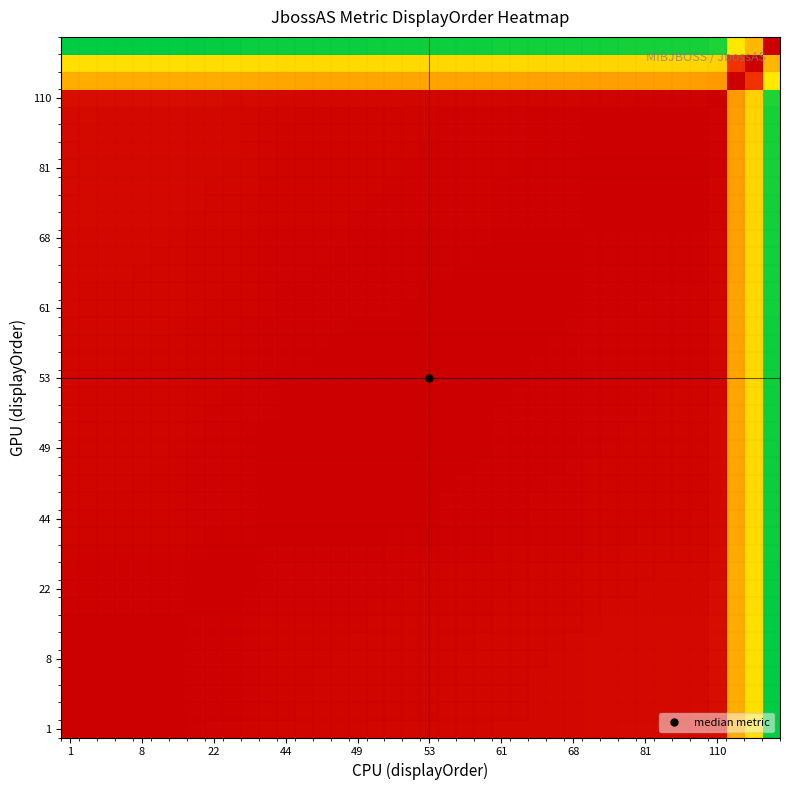

At how many categories does at least one series exceed 0?

40